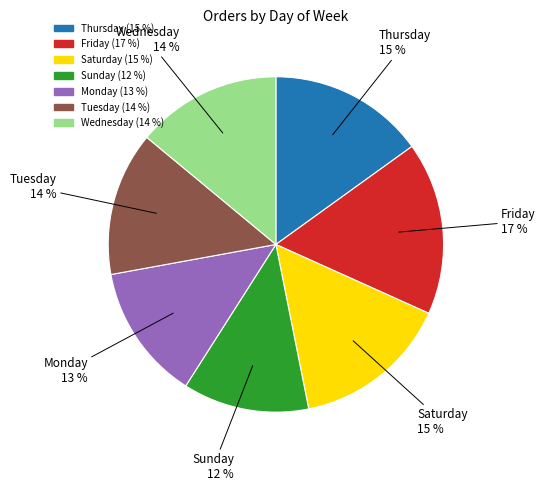

To the nearest percent, what is the combined percentage of Sunday and Wednesday?

26%